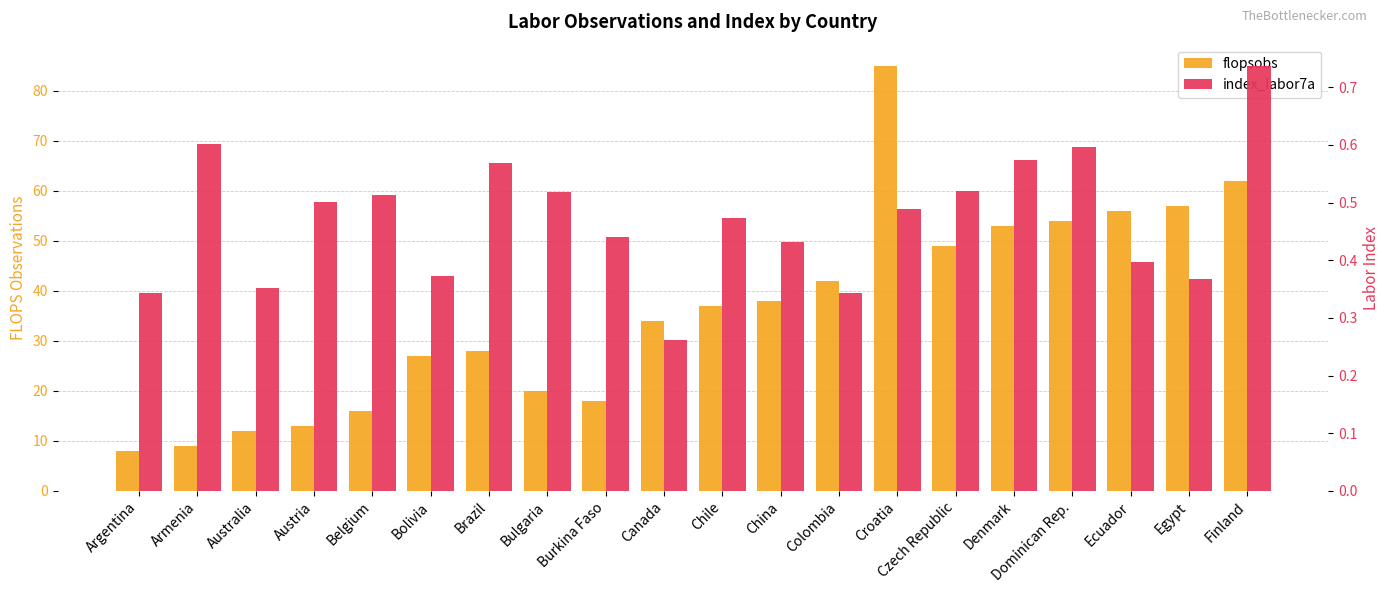

At which category is the sum across all series the highest?

Croatia